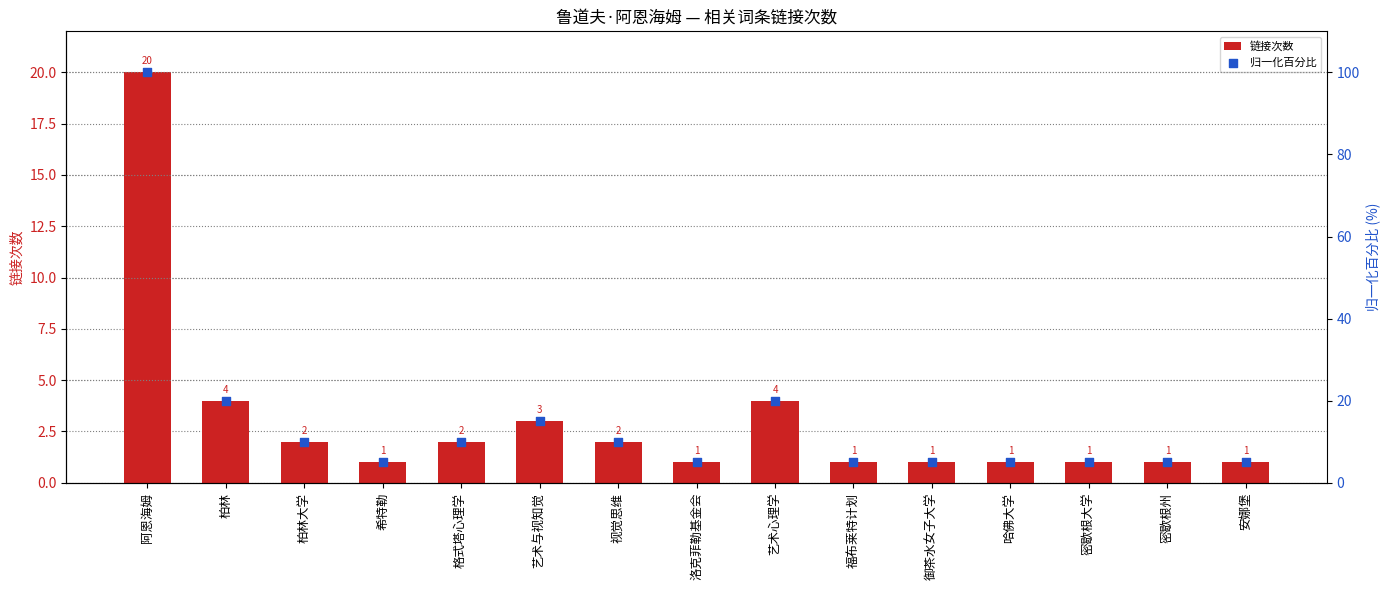

At which category is the sum across all series the highest?

阿恩海姆